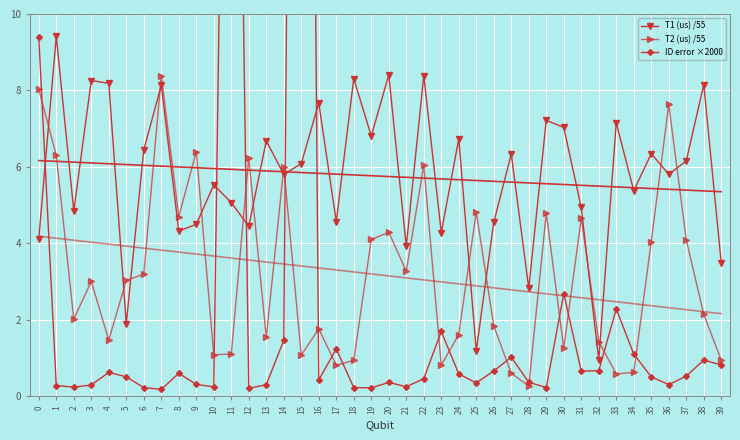

What is the maximum value for ID error ×2000?

55.4